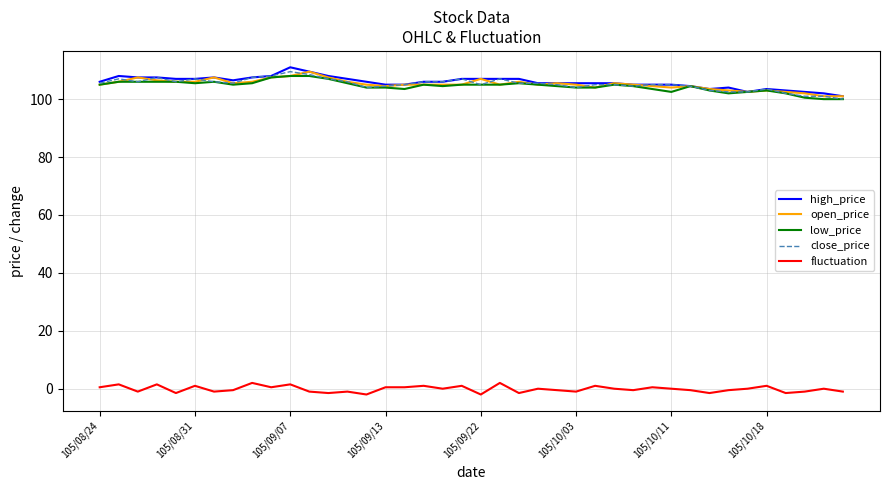

What is the sum of all fluctuation values?

-5.0